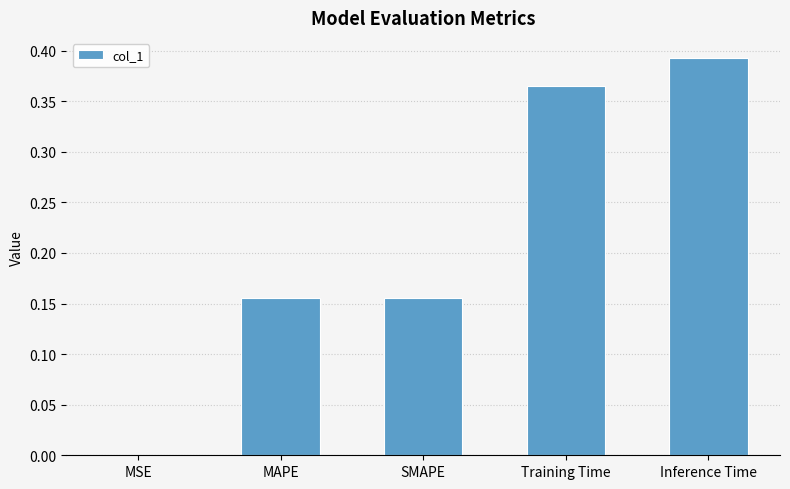

Which label corresponds to the largest value in the chart?

Inference Time